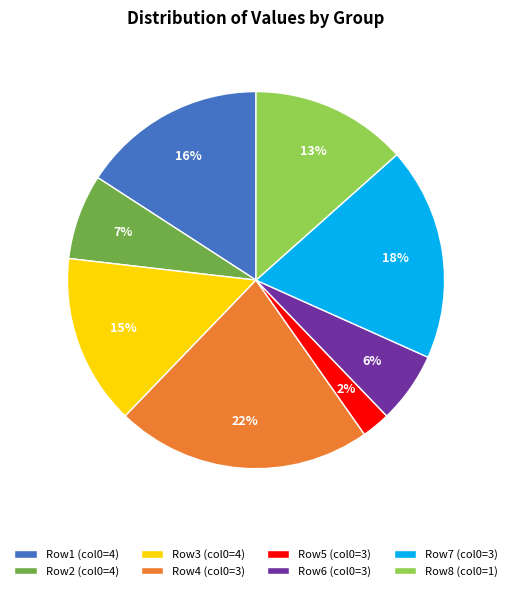

To the nearest percent, what percentage of the pie is Row7 (col0=3)?

18%